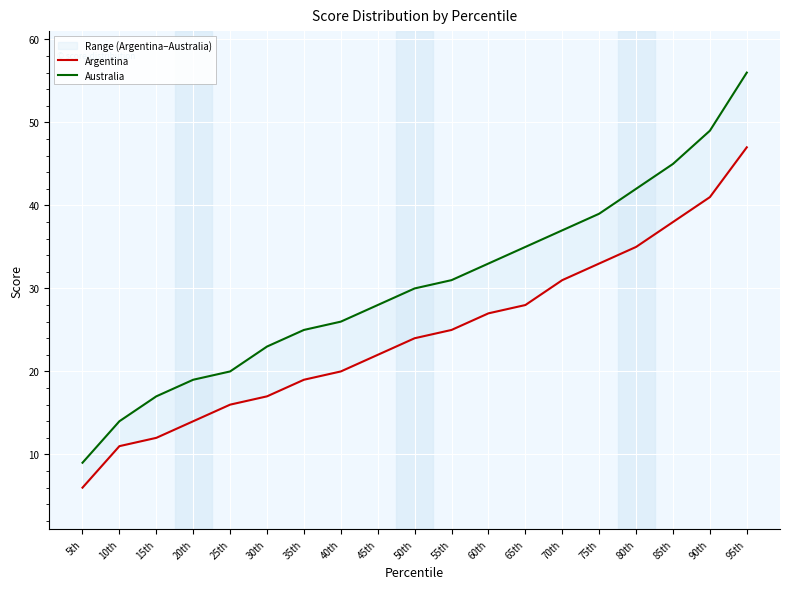

What is the smallest value displayed?

6